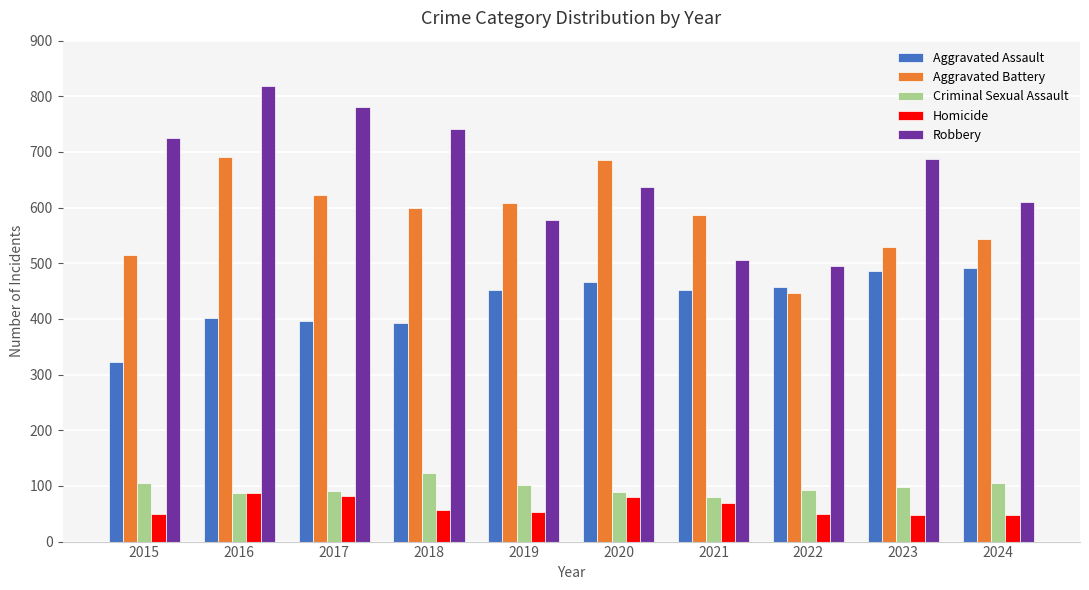

Is it true that Robbery equals 780 at 2017?

True